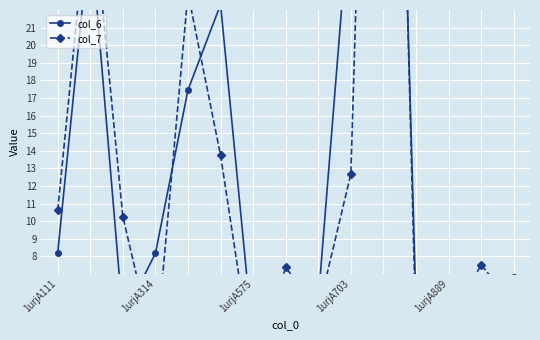

What is the difference between the maximum and second lowest values in the col_7 series?

72.1